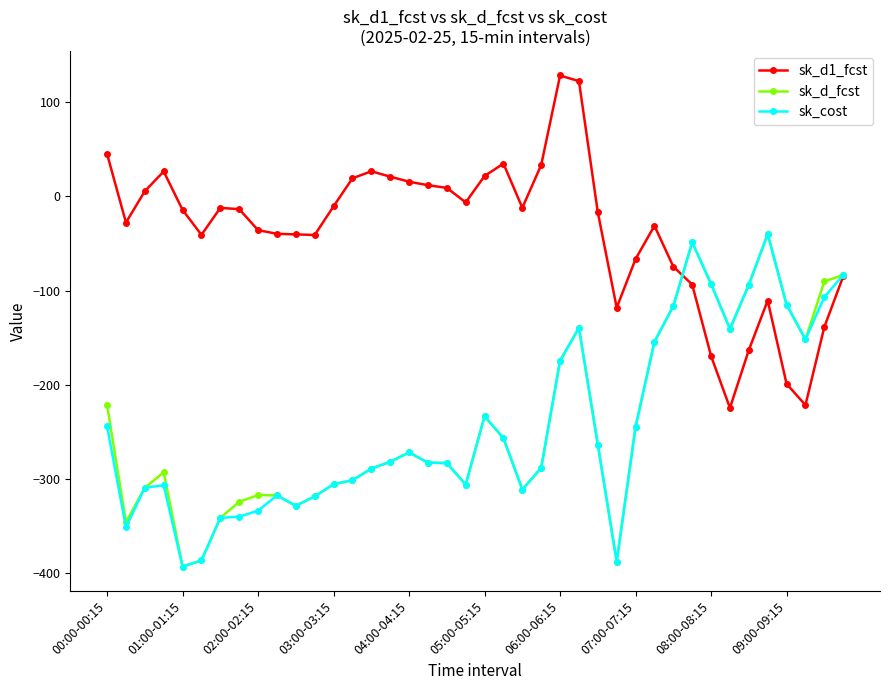

What are all the series names shown in the legend?

sk_d1_fcst, sk_d_fcst, sk_cost